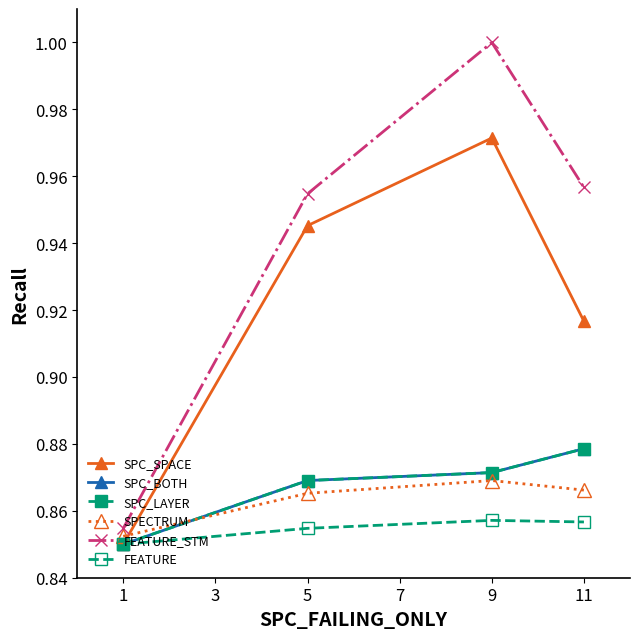

Does the chart display data point markers on the line(s)?

Yes